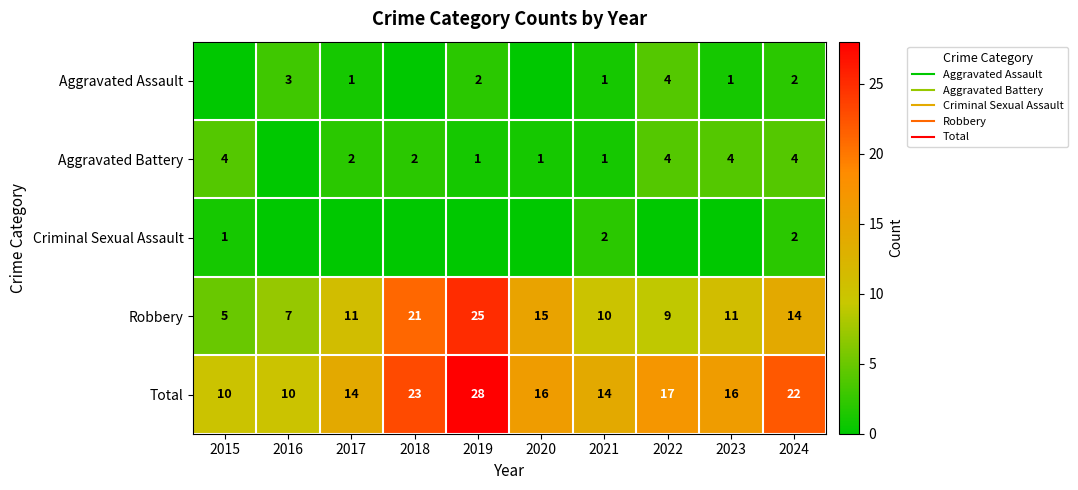

Which category has the highest value in the Total series?

2019